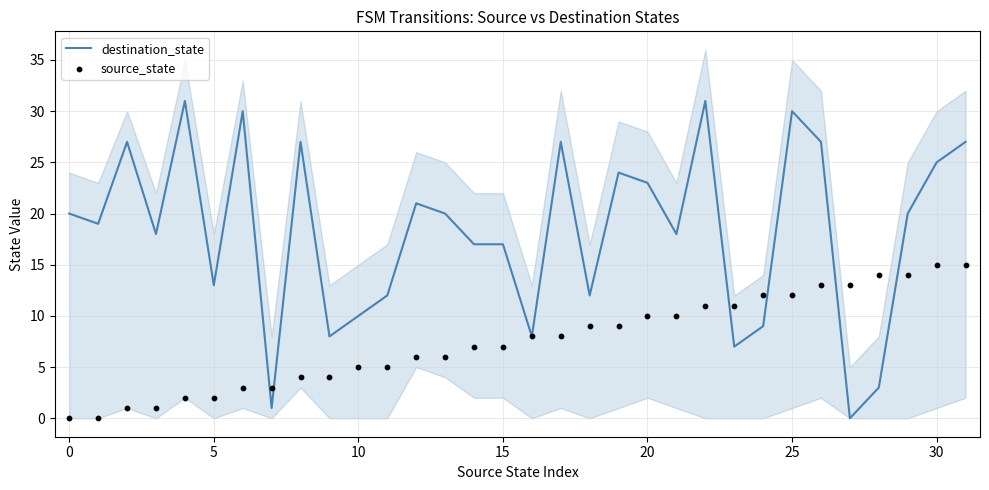

Which series contains the highest Y value?

destination_state